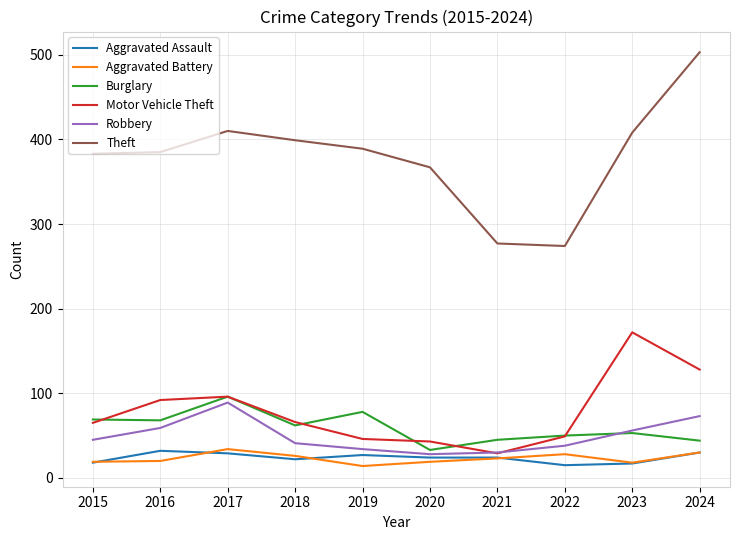

What is the maximum value shown in the chart?

503